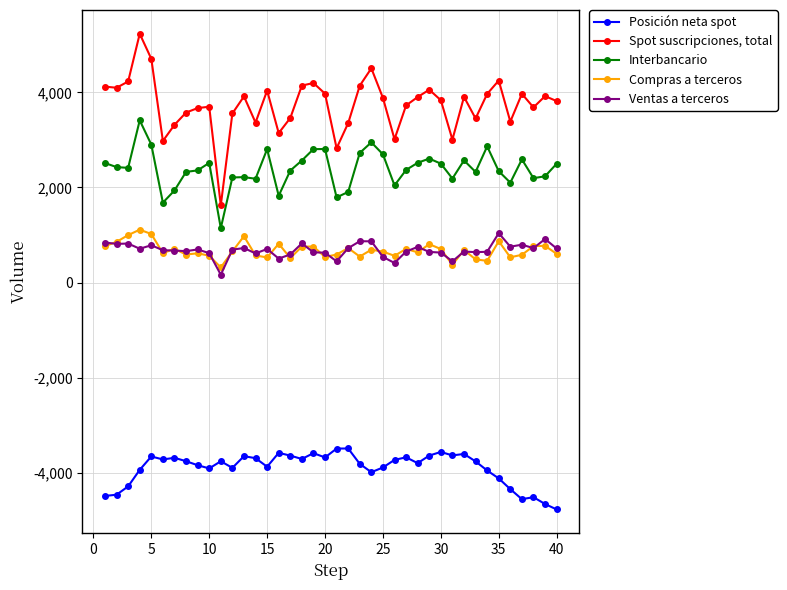

What is the sum of all Ventas a terceros values?

27234